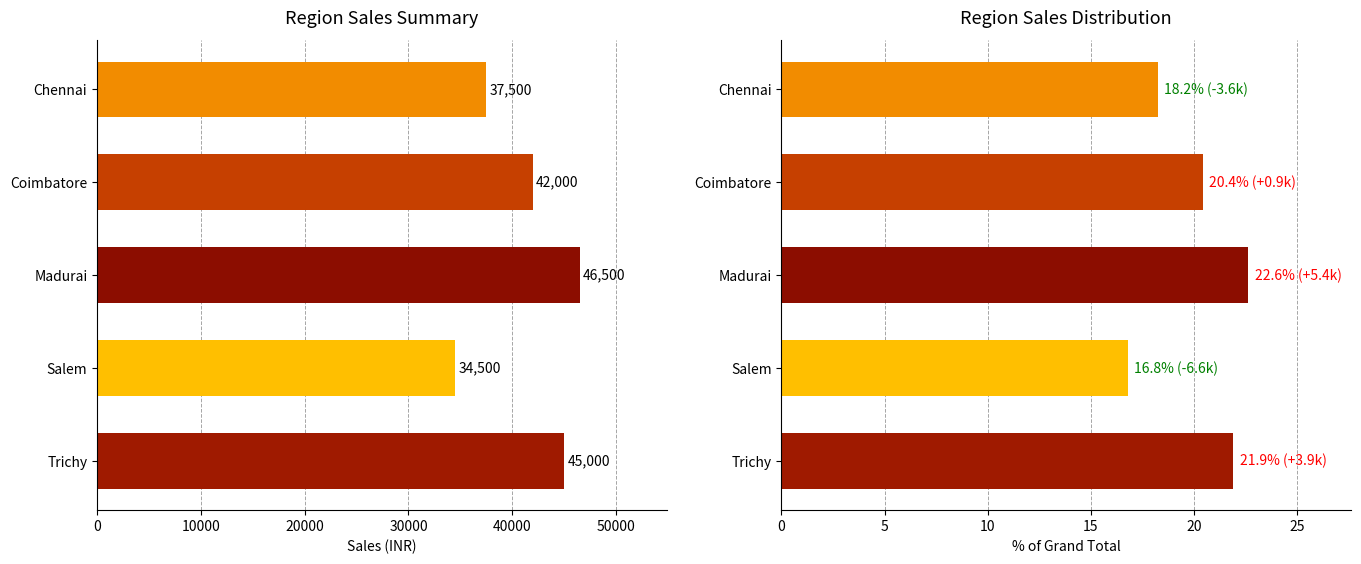

What is the sum of the % of Grand Total values at Trichy and Chennai?

40.1